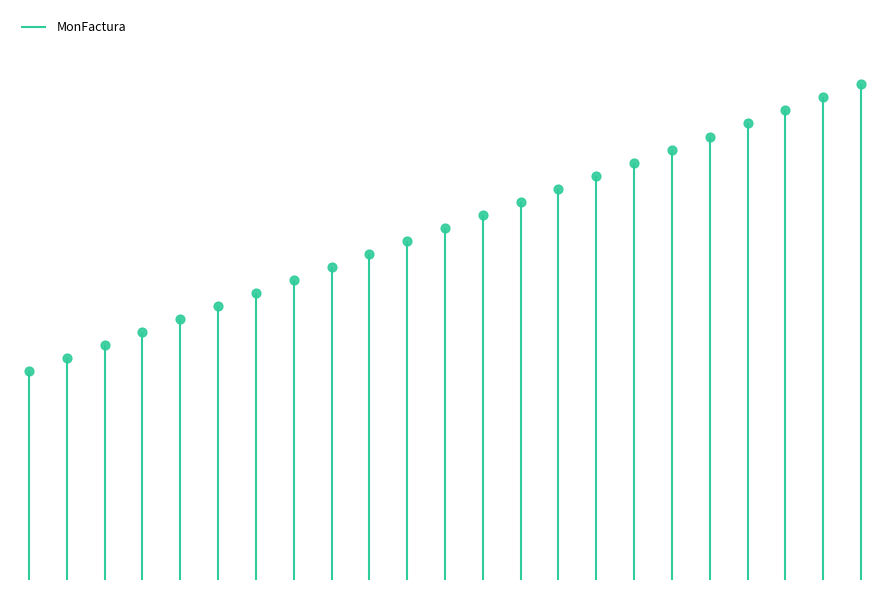

Approximately how many times larger is the value at 2135 compared to 2150?

0.6